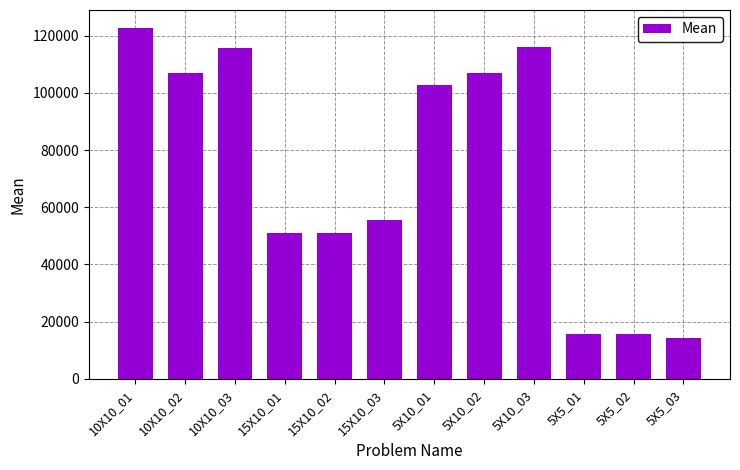

How many values are below 102570?

6